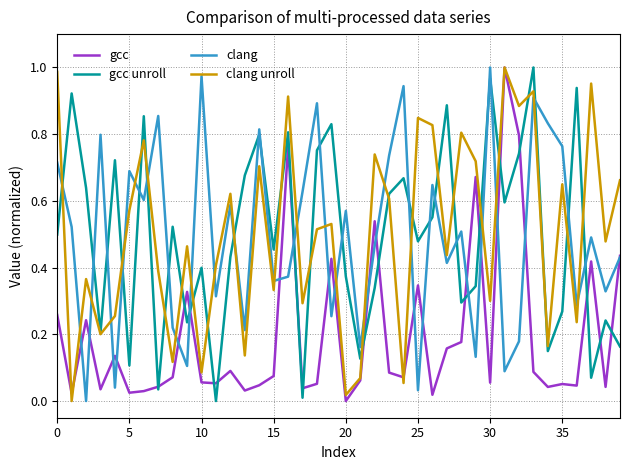

Which series ends up on top after the final intersection of clang unroll and clang?

clang unroll